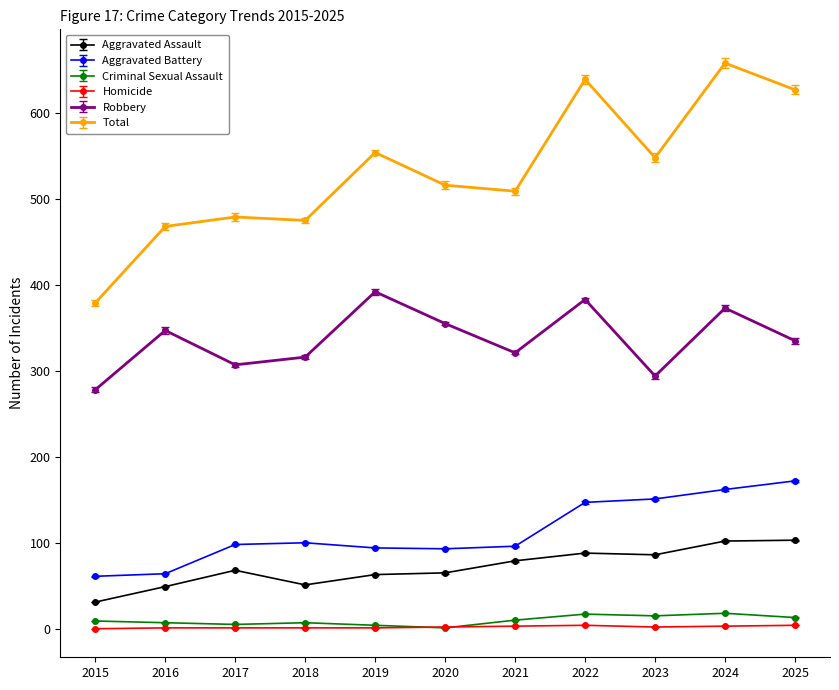

What is the maximum value shown in the chart?

658